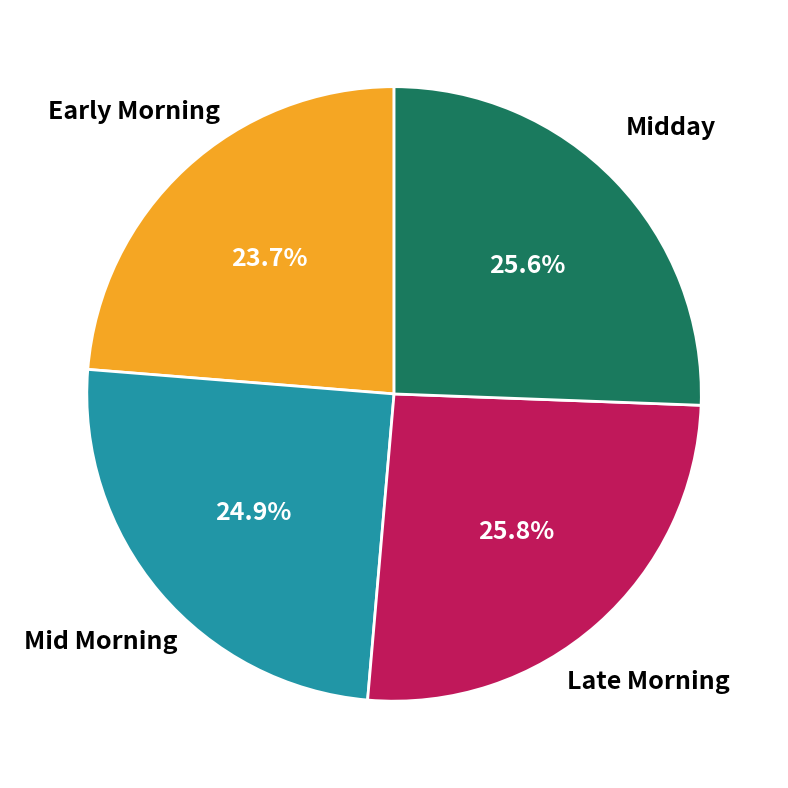

Is there a majority slice in this chart?

No